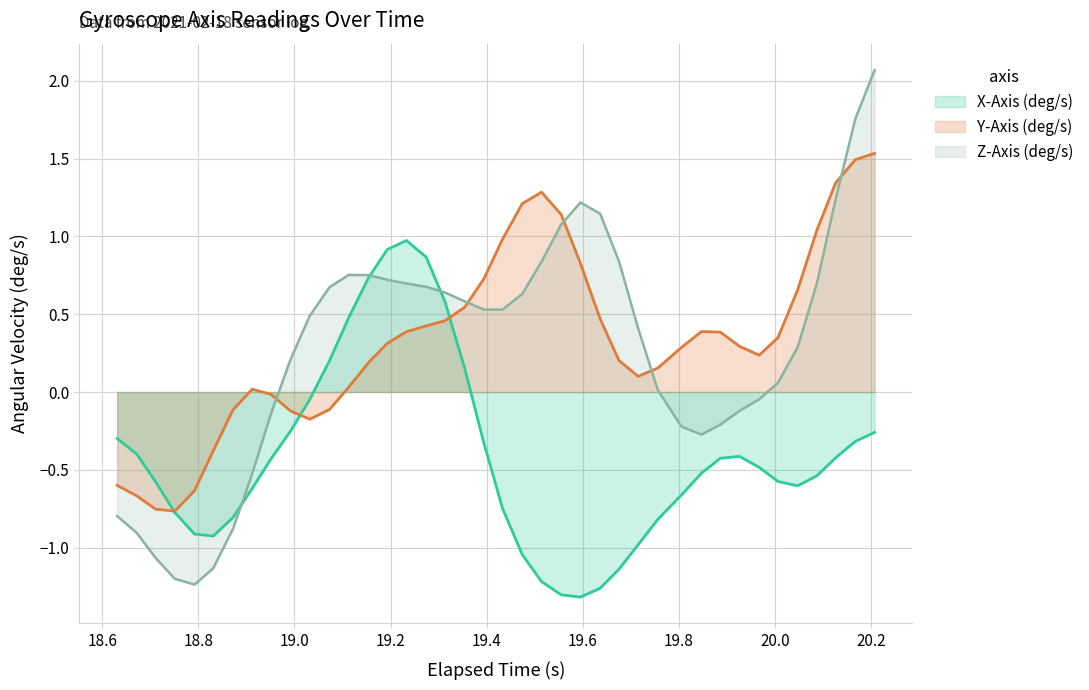

Which series ends up on top after the final intersection of Y-Axis (deg/s) and Z-Axis (deg/s)?

Z-Axis (deg/s)